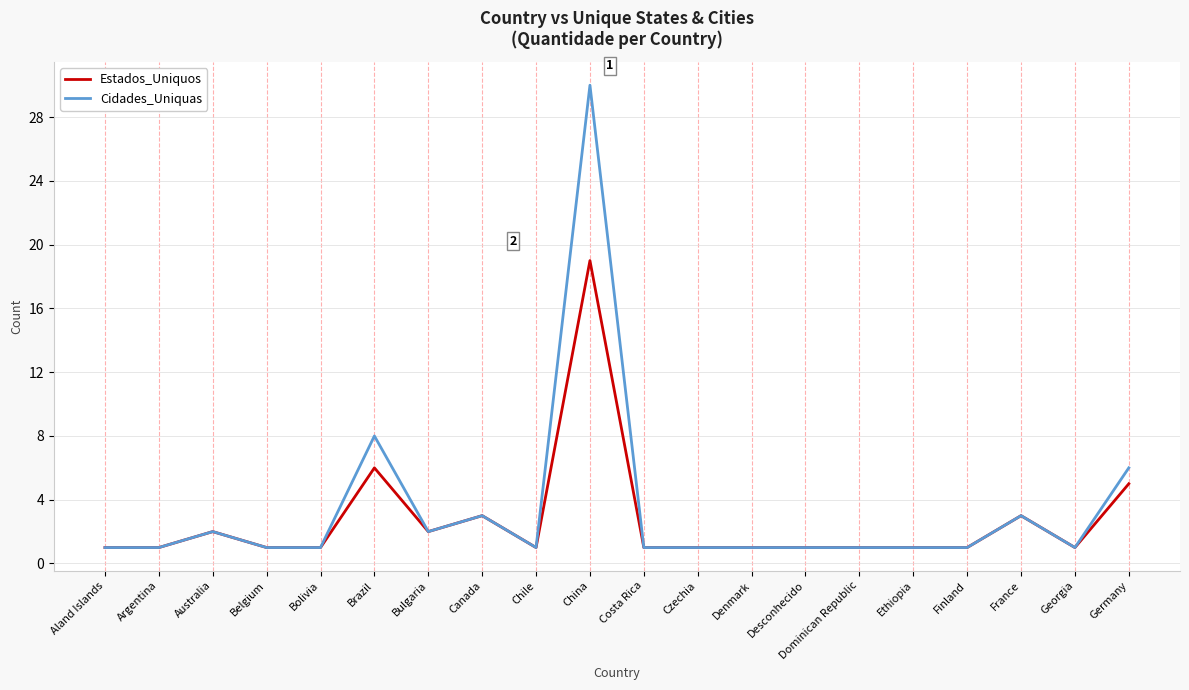

What is the total value across all series at Australia?

4